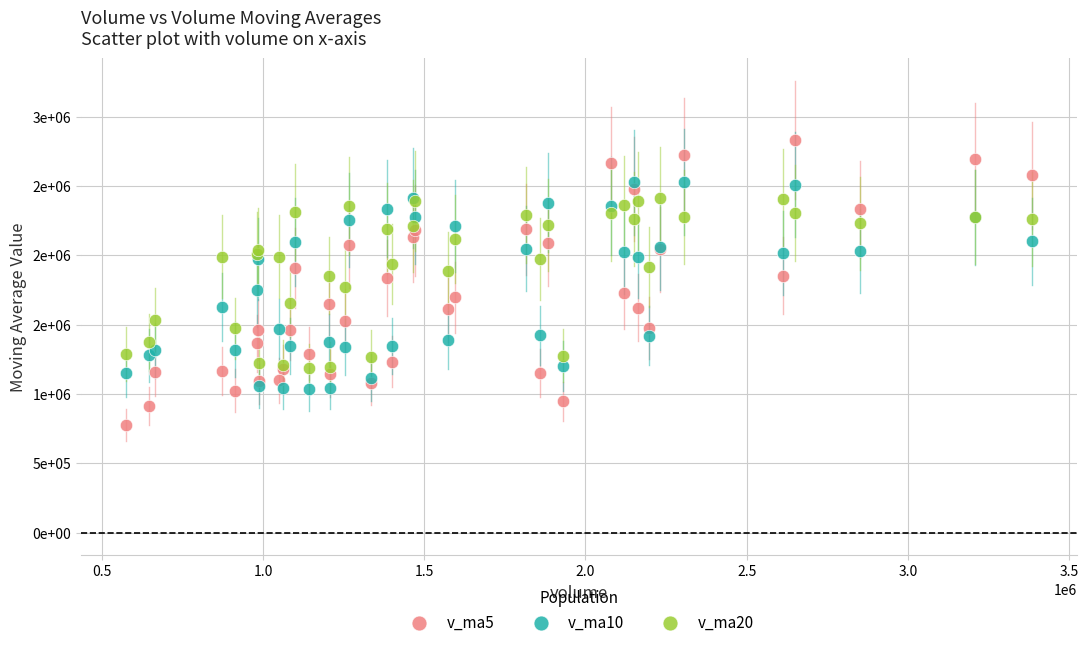

Which series reaches the maximum Y coordinate?

v_ma5